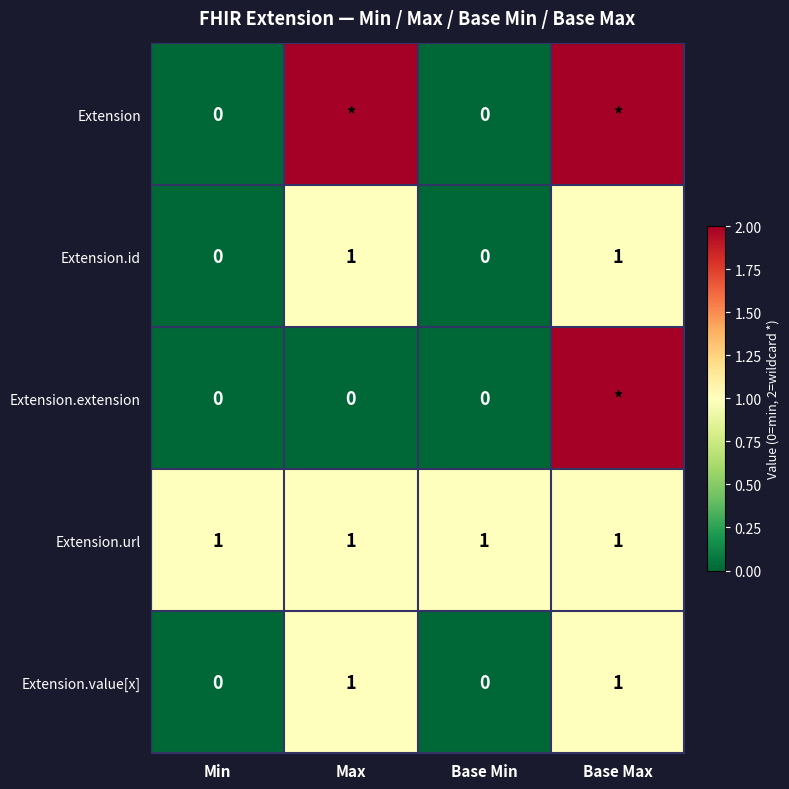

True or false: Extension.id has a value of 0 at Min.

True